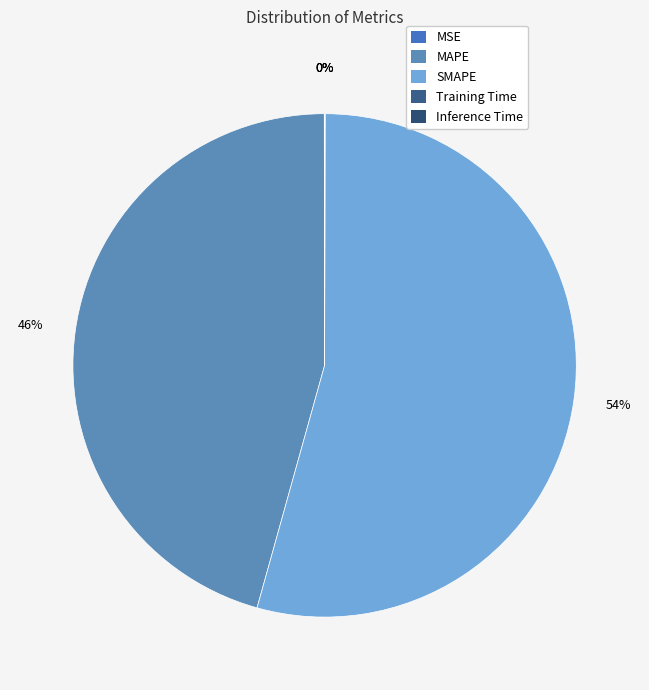

Rank the categories by value from lowest to highest.

Training Time, Inference Time, MSE, MAPE, SMAPE